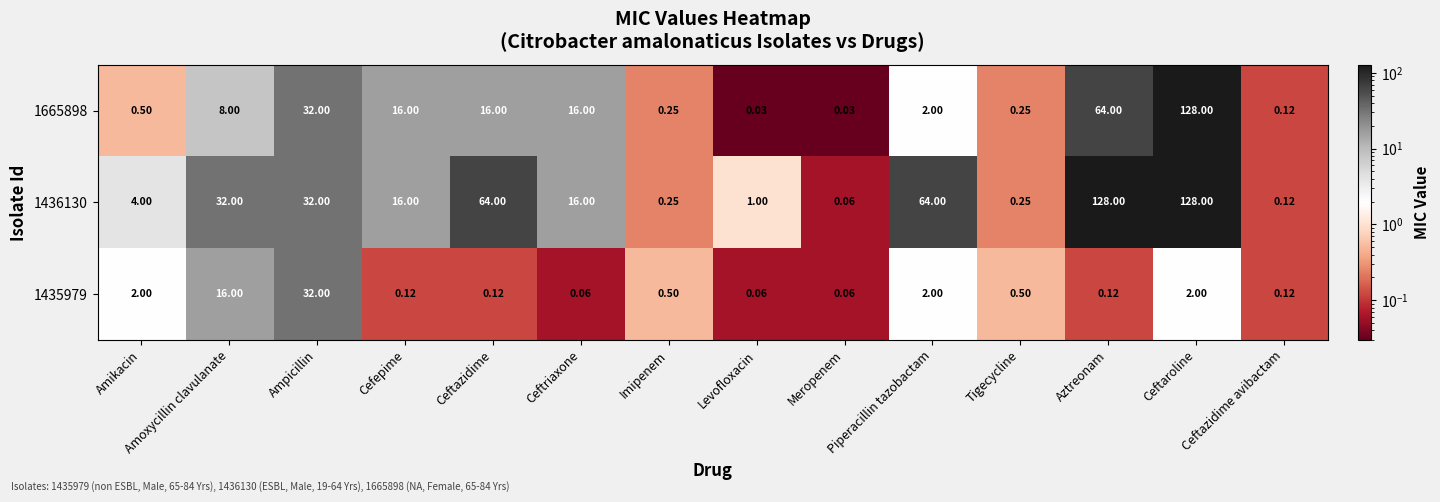

At which label is 1435979 closest to 16?

Amoxycillin clavulanate